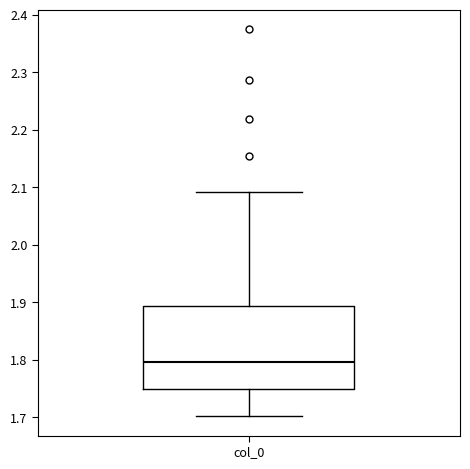

Transcribe this box plot: give where the median line is, the range the box spans, and where the two whiskers end, as read against the y-axis. The values are not printed on the chart, so give them approximately, as read against the axis.

median 1.80, box 1.75 to 1.89, whiskers 1.70 to 2.09